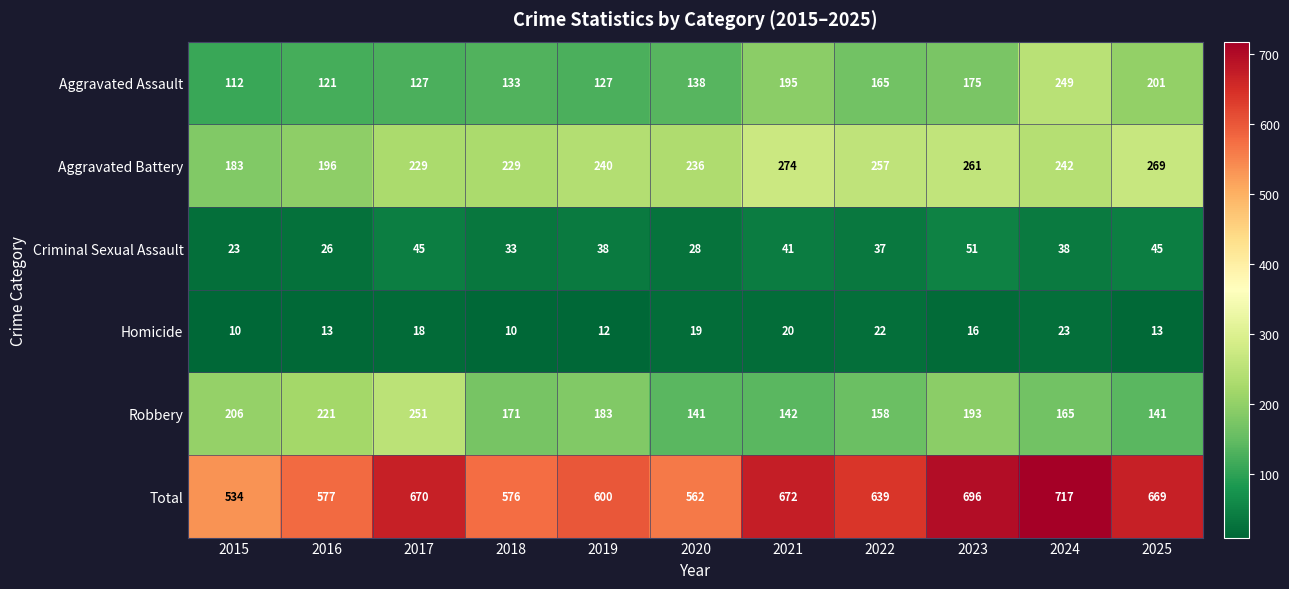

At which label does Criminal Sexual Assault first exceed 38?

2017